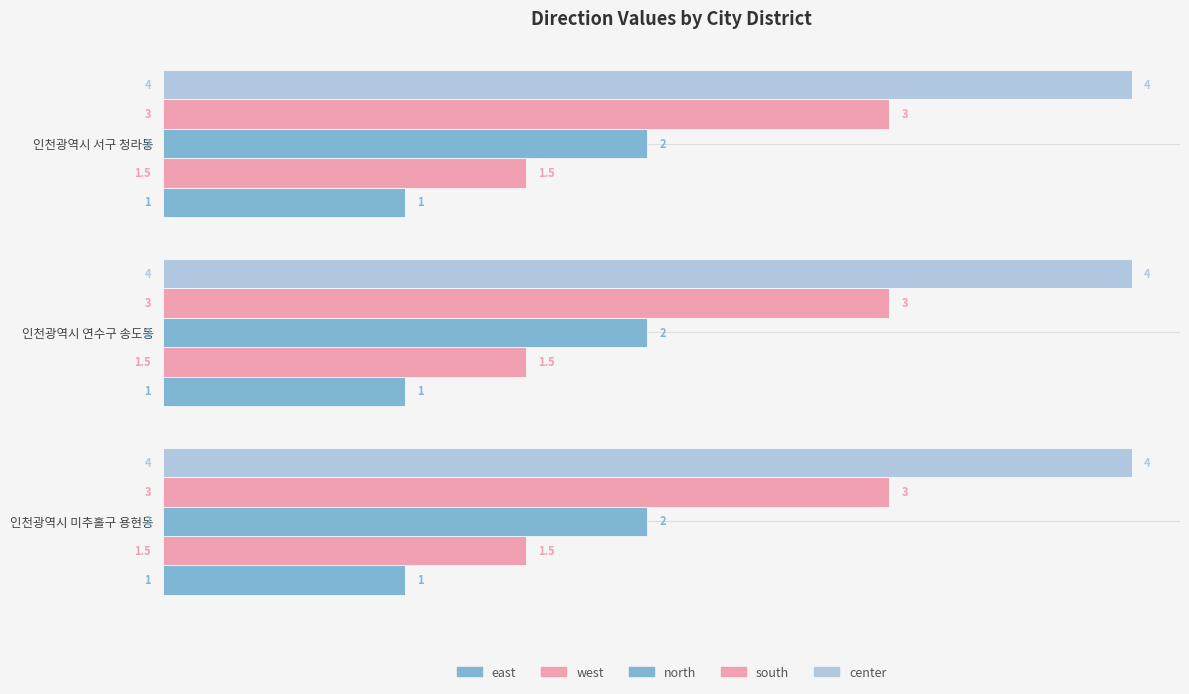

At how many categories does at least one series exceed 1?

3